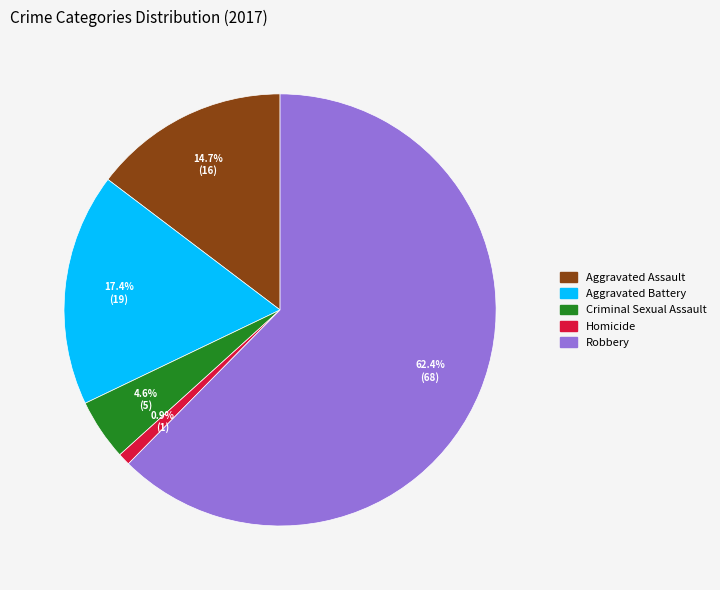

Which category accounts for the majority?

Robbery